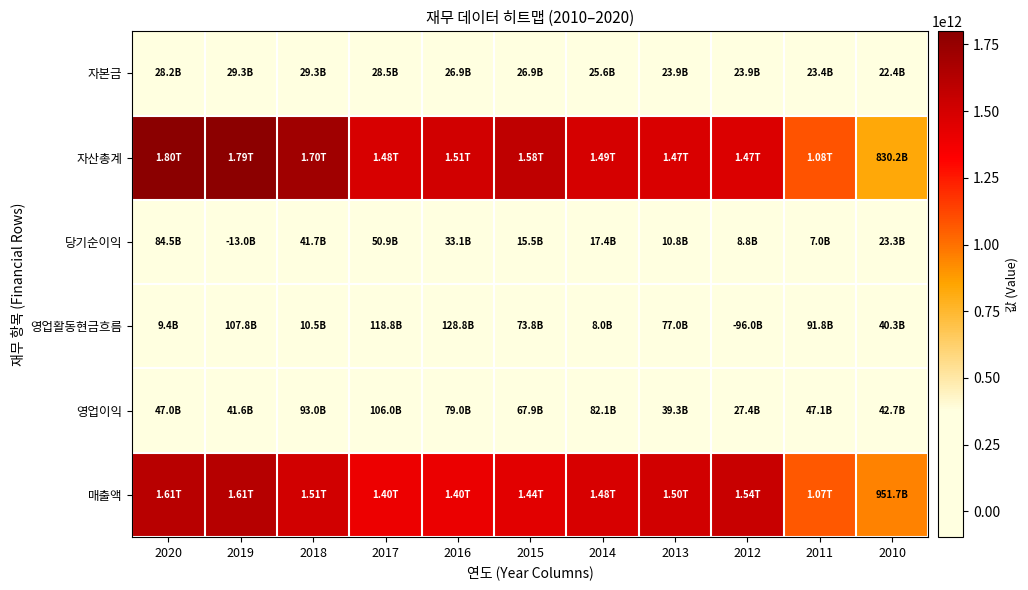

How many series are shown in this chart?

6